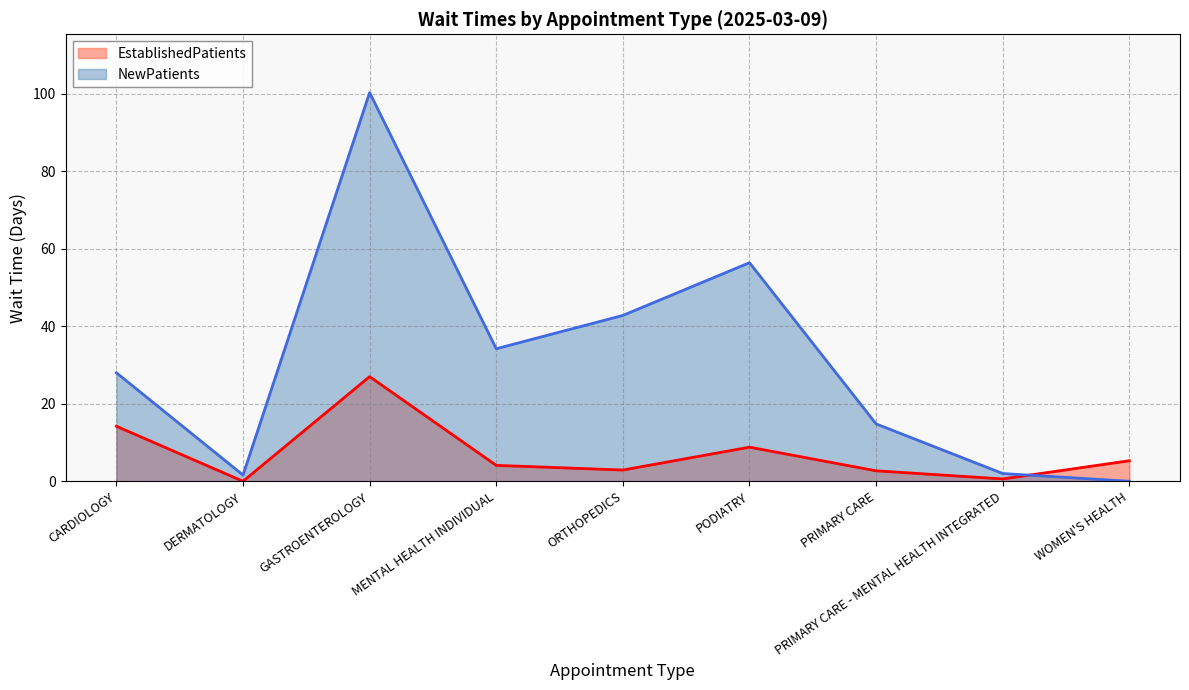

True or false: NewPatients has a value of 17.6 at CARDIOLOGY.

False